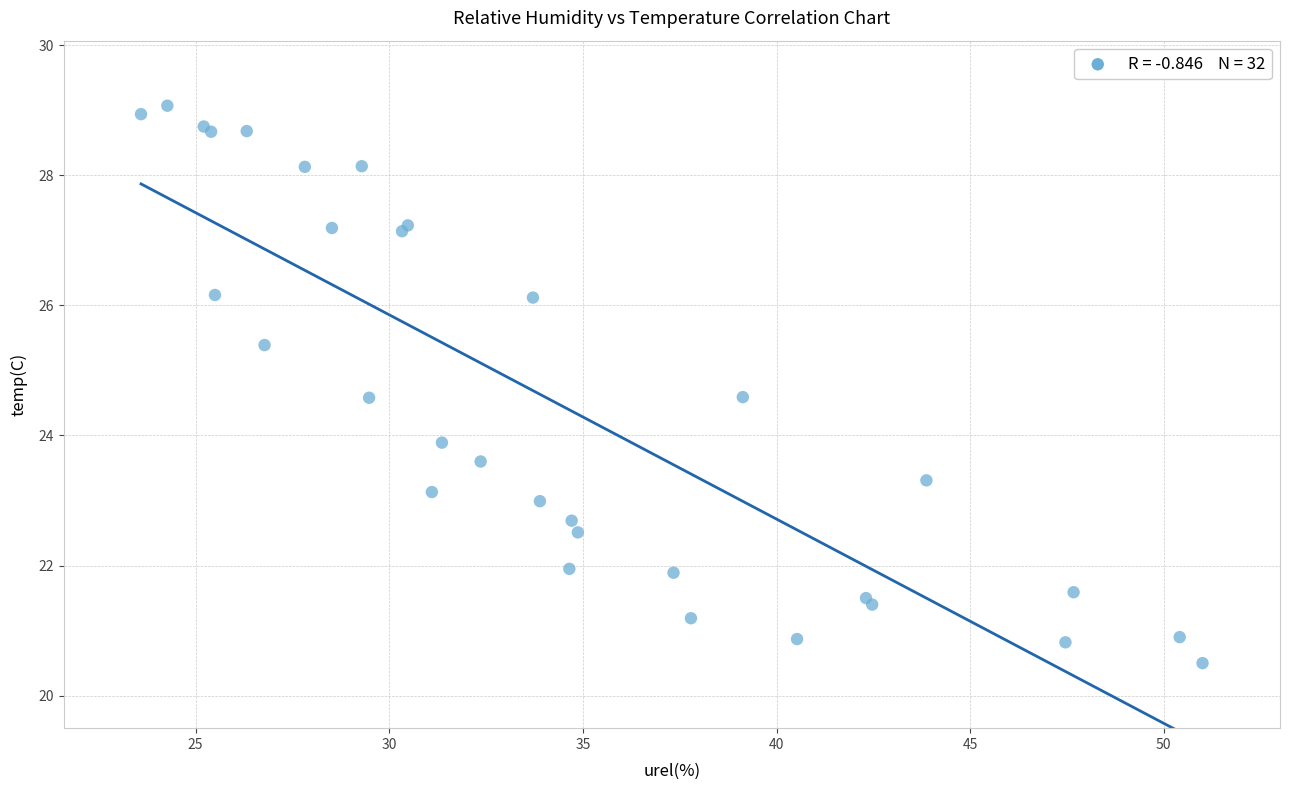

What Y value in the scatter plot is closest to 24?

23.9